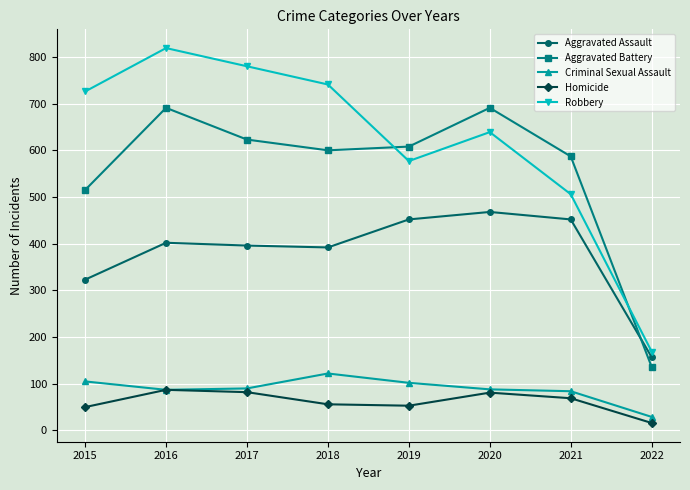

What is the sum of the Criminal Sexual Assault values at 2015 and 2022?

134